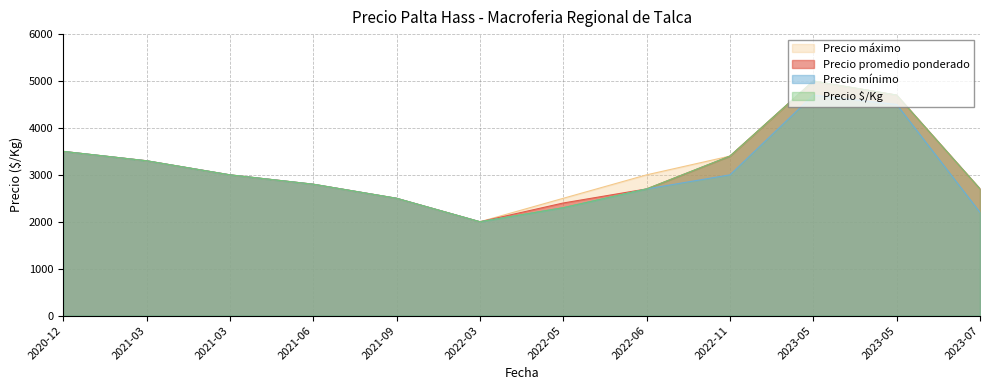

What is the difference between the highest and lowest values at 2023-05?

300